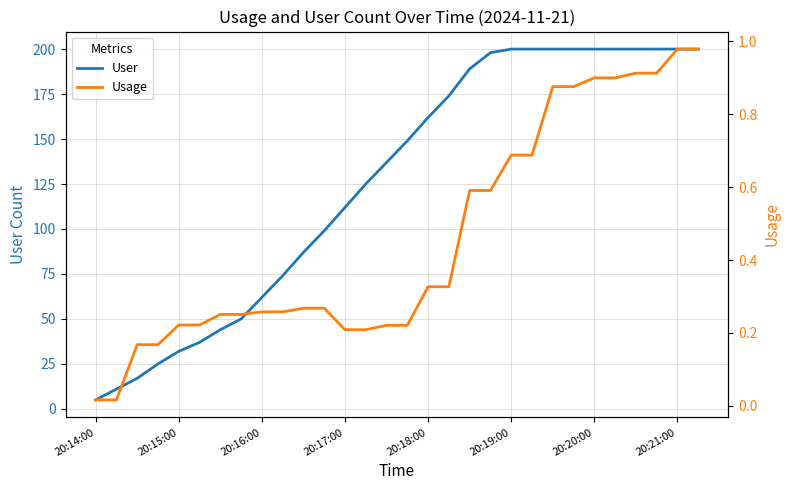

The value of User at 11 is 129.5. True or false?

False